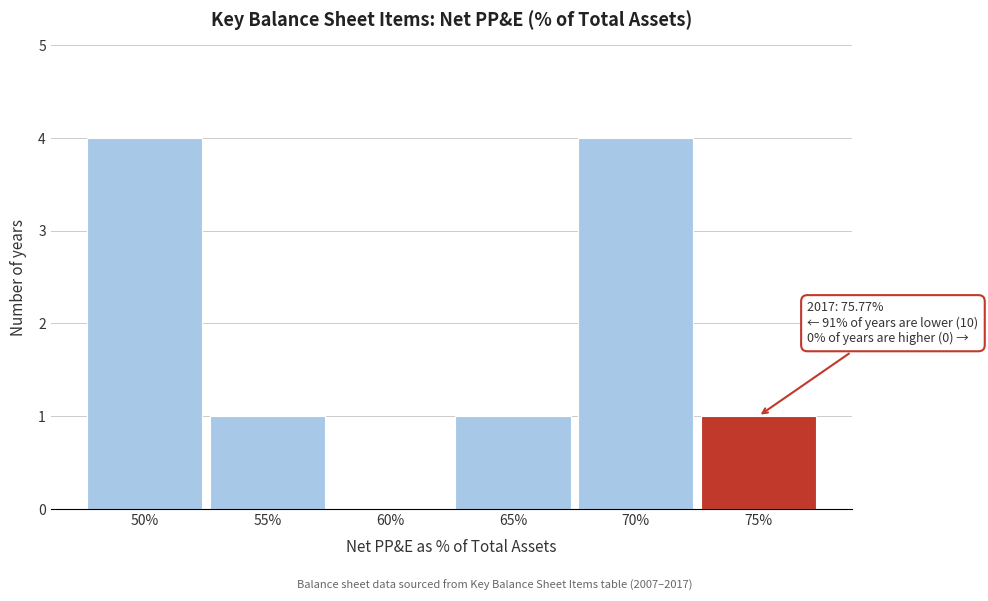

Reading left to right, what are all the values shown in this chart?

50%=4	55%=1	60%=0	65%=1	70%=4	75%=1